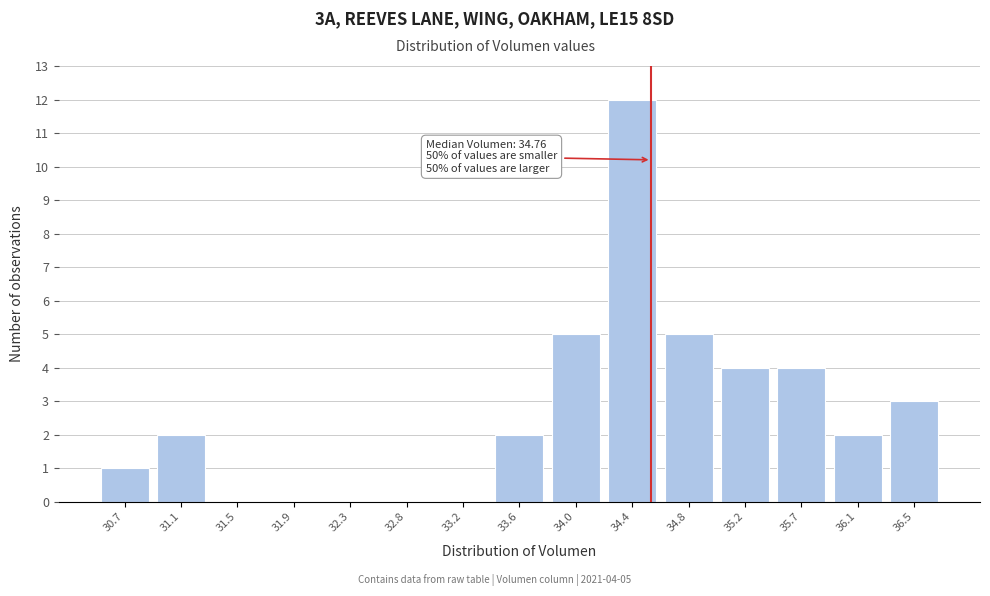

Reading left to right, transcribe all the data shown in this chart.

30.7=1	31.1=2	31.5=0	31.9=0	32.3=0	32.8=0	33.2=0	33.6=2	34.0=5	34.4=12	34.8=5	35.2=4	35.7=4	36.1=2	36.5=3